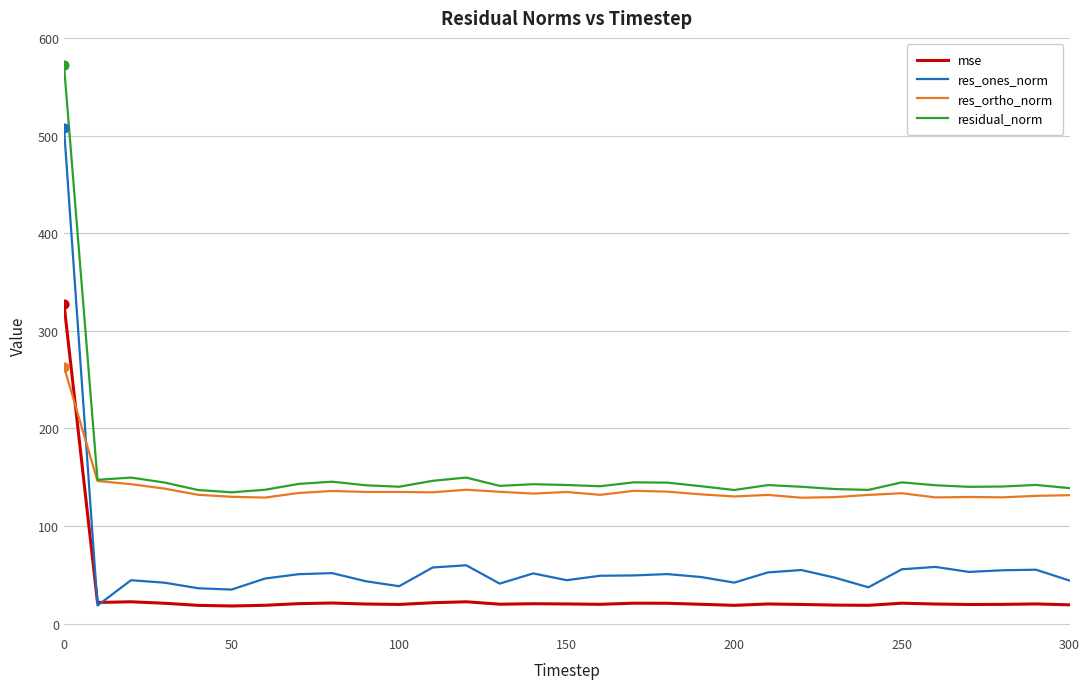

Which series has the largest range (max minus min)?

res_ones_norm